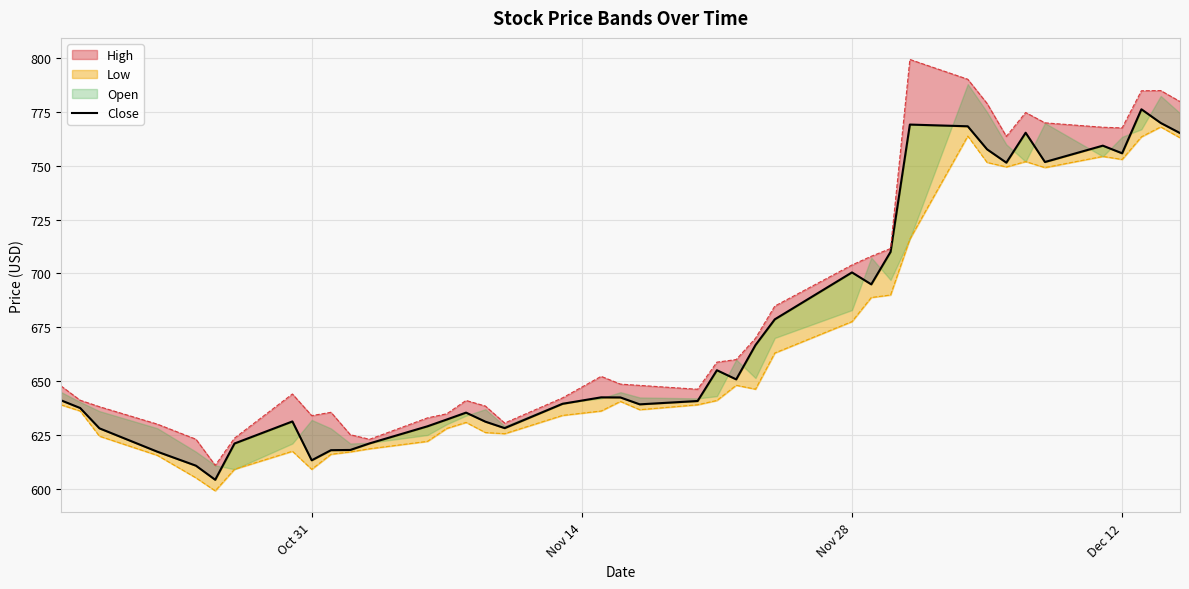

True or false: the data has more than 1 interior local peaks.

True